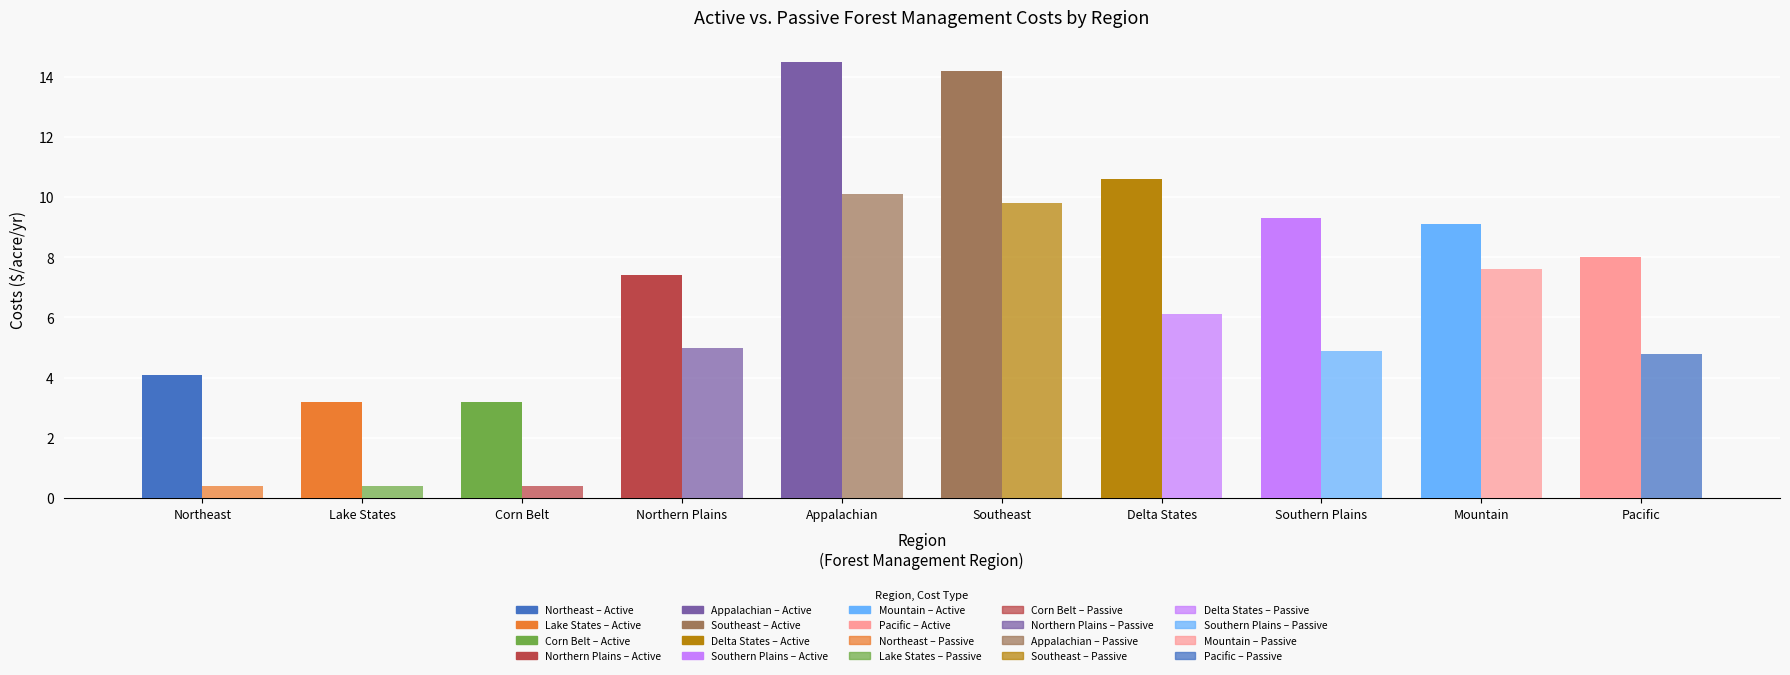

What is the value of the Passive Forest Management Costs ($/acre/yr) bar at the 4th from the left?

5.0